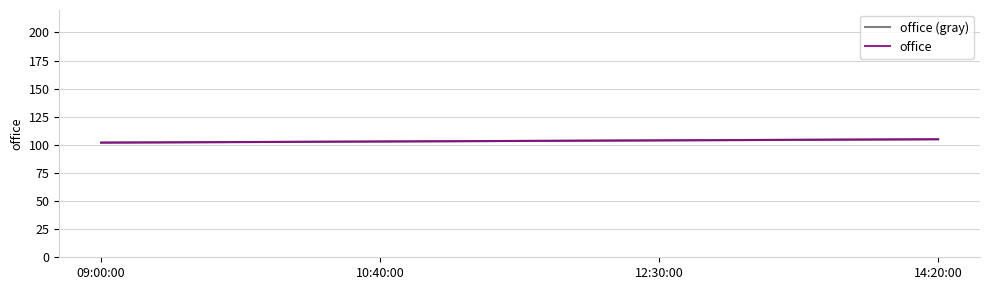

Which has a higher value, 09:00:00 or 12:30:00?

12:30:00